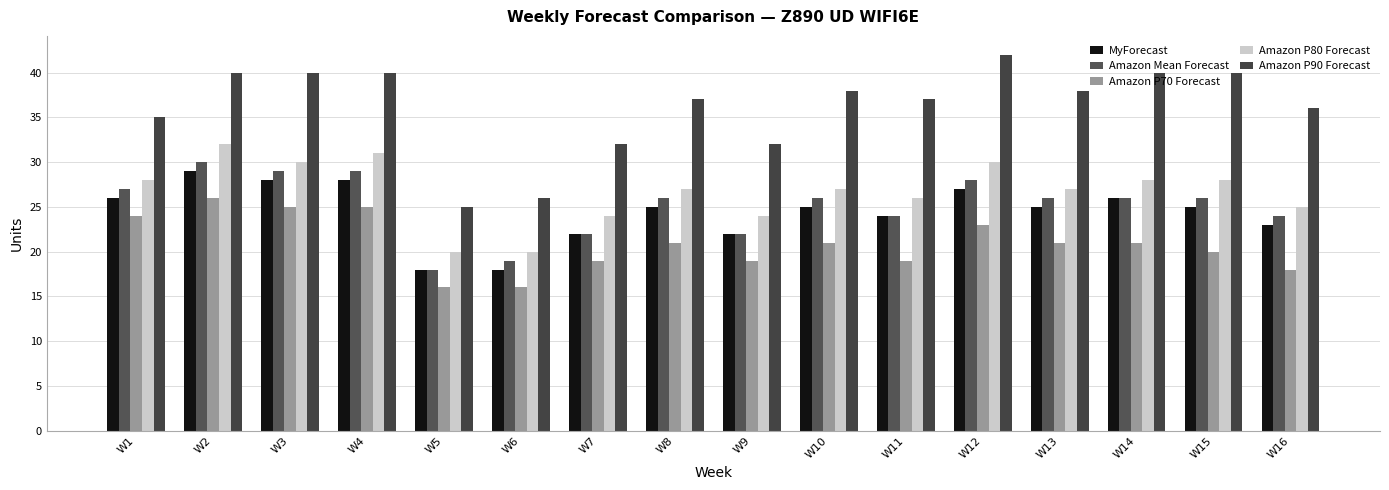

List the labels in order of Amazon P90 Forecast value, smallest first.

W5, W6, W7, W9, W1, W16, W8, W11, W10, W13, W2, W3, W4, W14, W15, W12